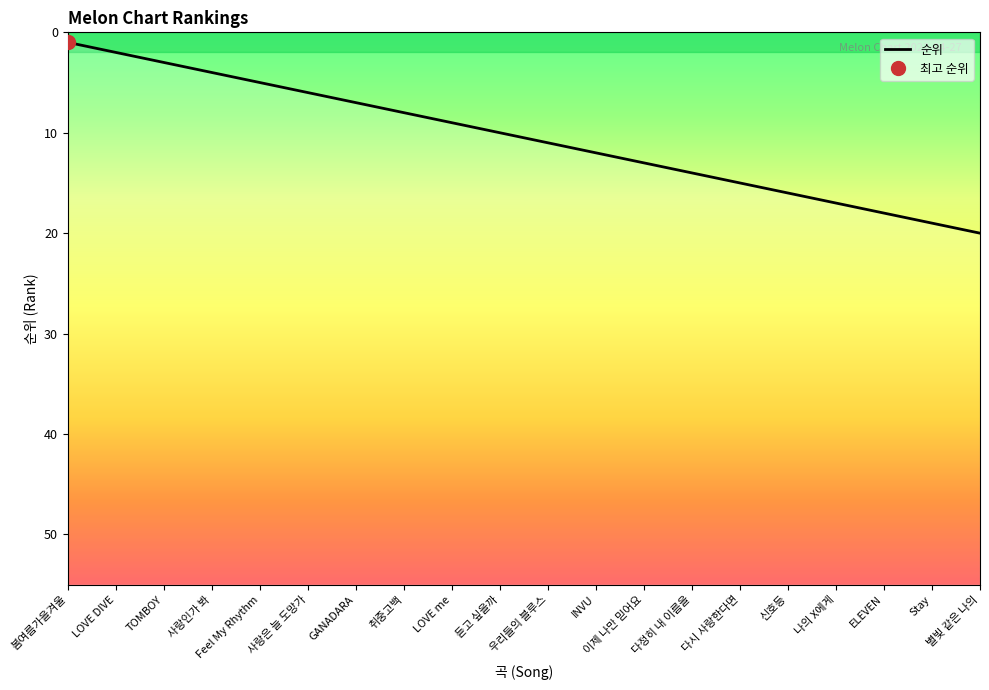

Between INVU and 다시 사랑한다면, which is larger?

다시 사랑한다면